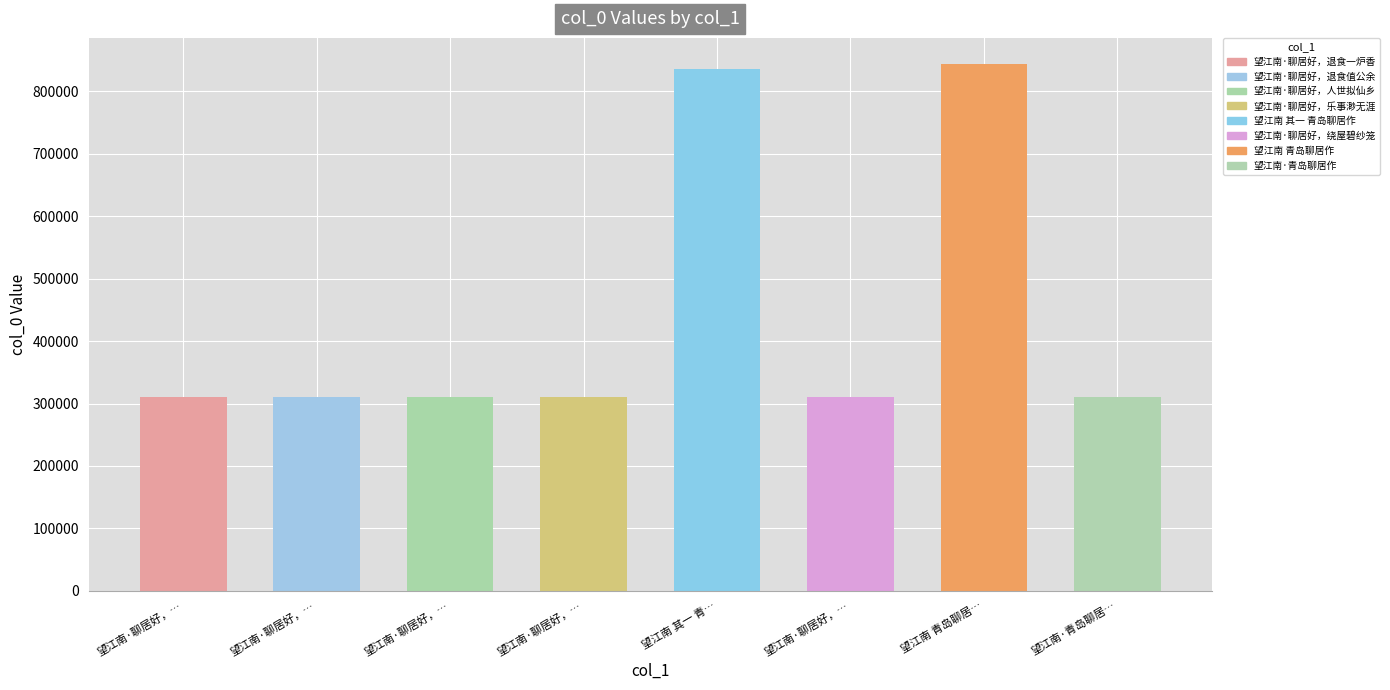

Rank the categories by value from lowest to highest.

望江南·青岛聊居…, 望江南·聊居好，…, 望江南·聊居好，…, 望江南·聊居好，…, 望江南·聊居好，…, 望江南·聊居好，…, 望江南 其一 青…, 望江南 青岛聊居…